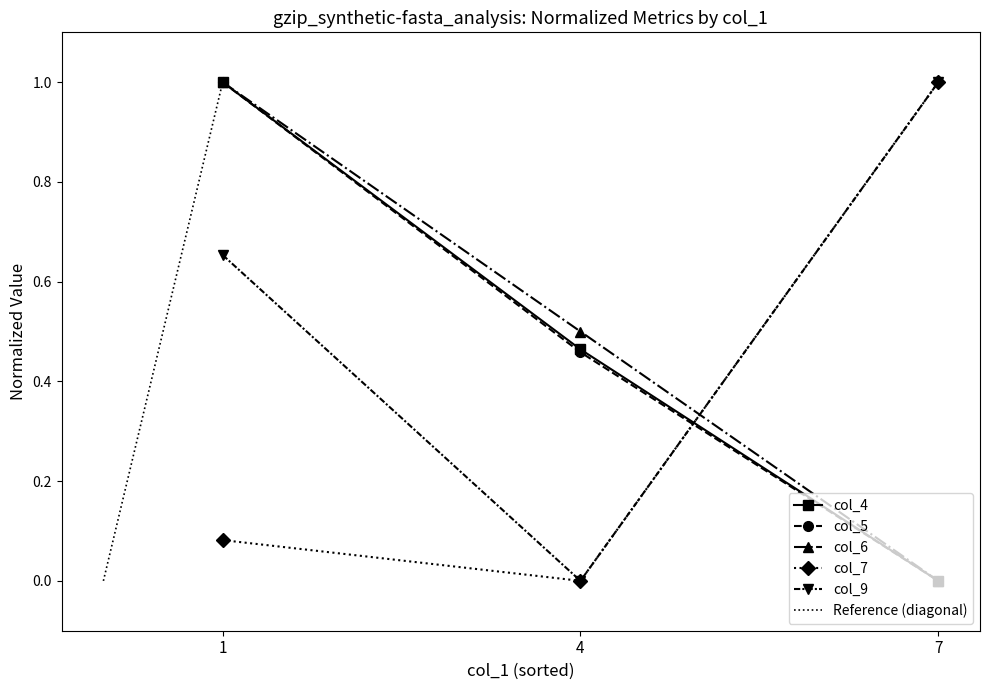

At which label does col_5 reach its minimum?

7